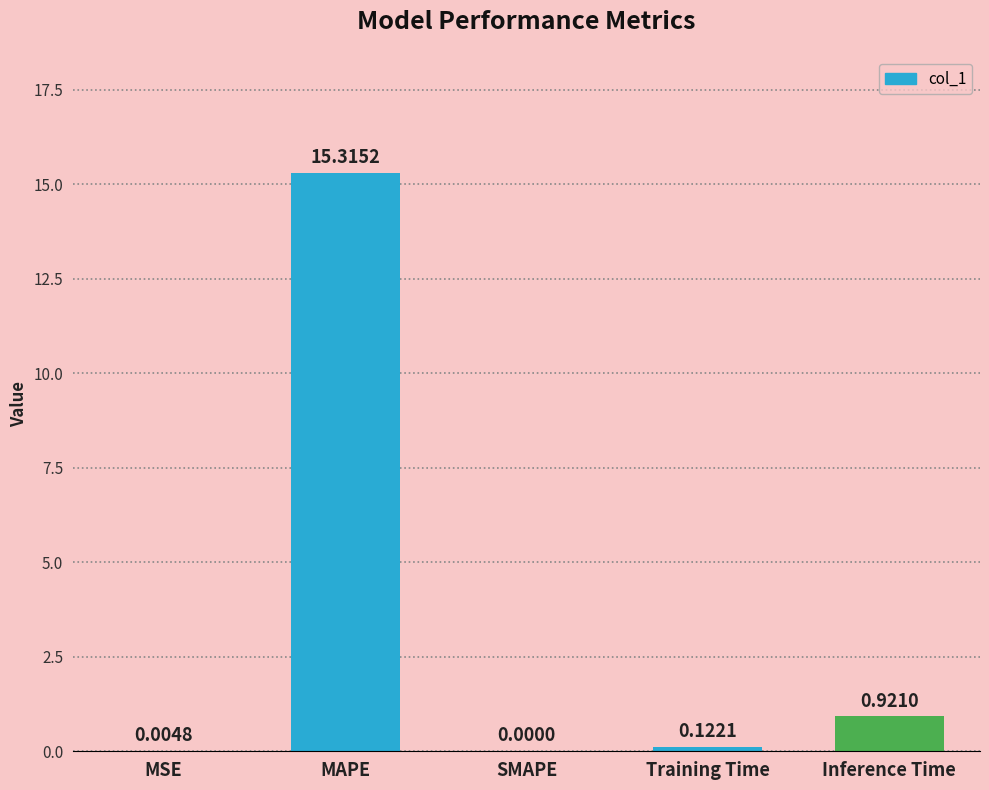

Between Inference Time and Training Time, which is larger?

Inference Time